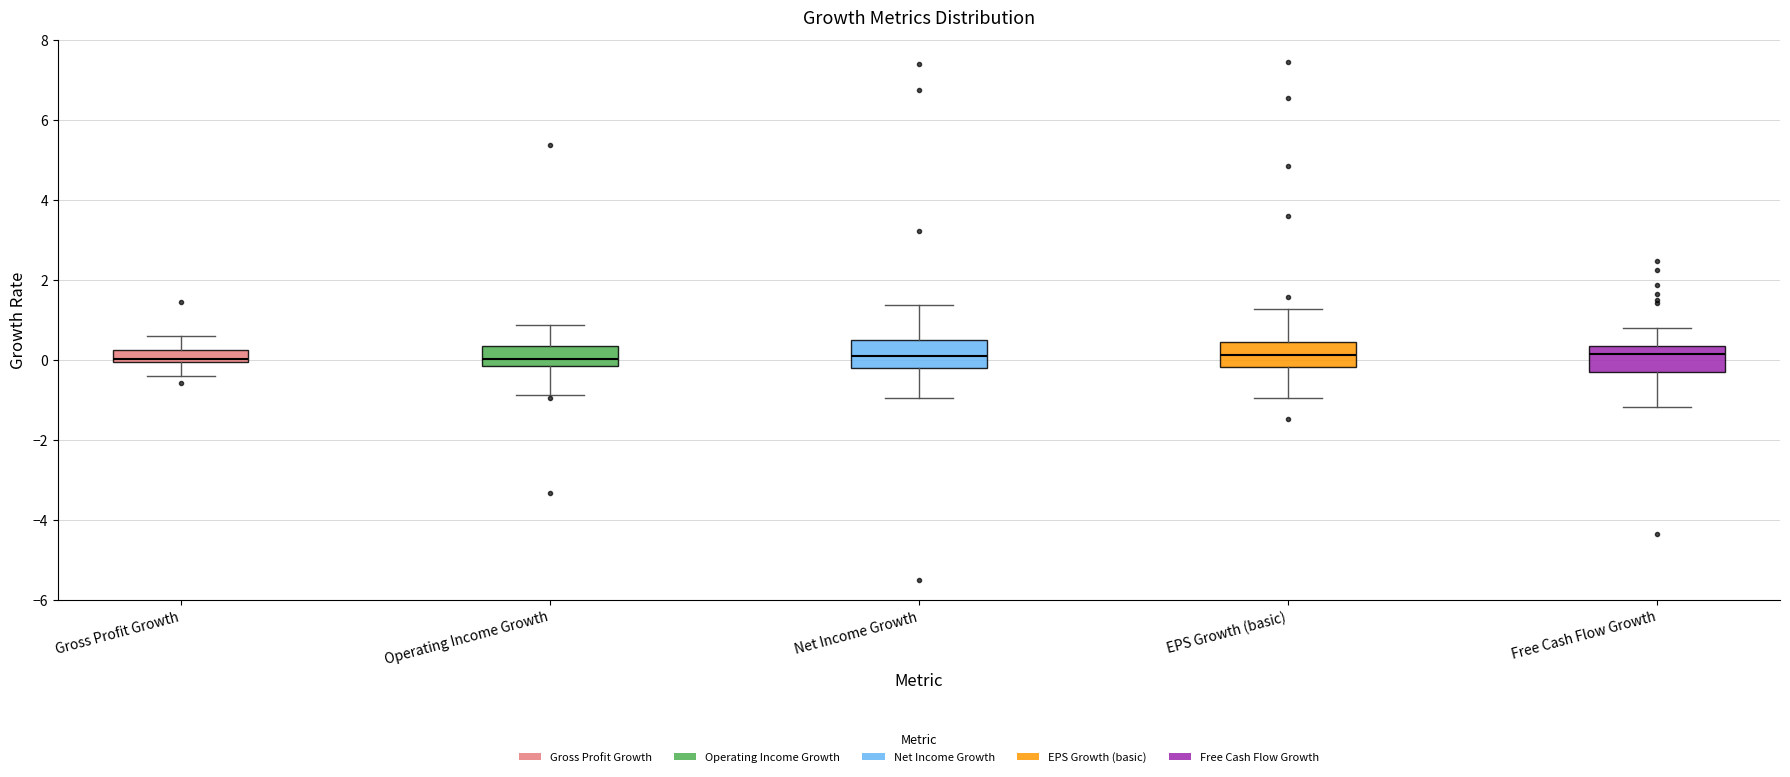

Where does the lower whisker of the box for Gross Profit Growth end on the y-axis? The values are not printed on the chart, so give them approximately, as read against the axis.

-0.4